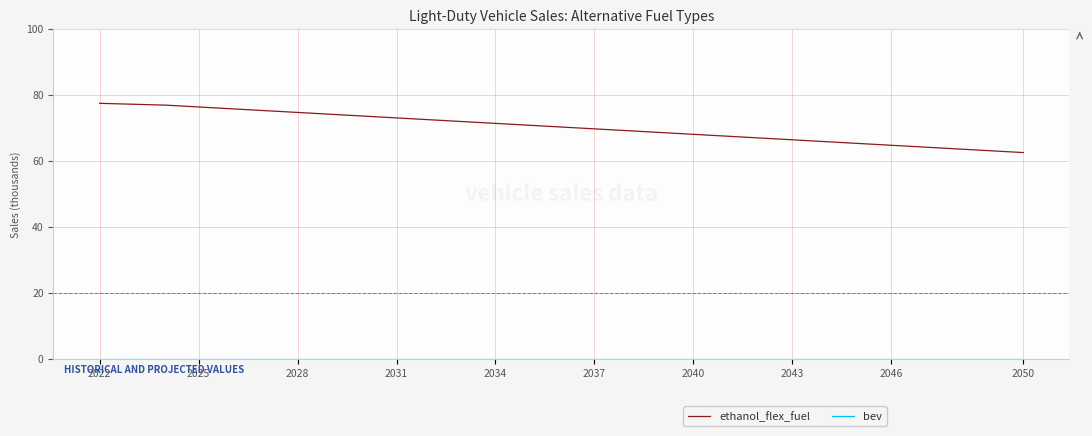

At how many categories does at least one series exceed 23?

29